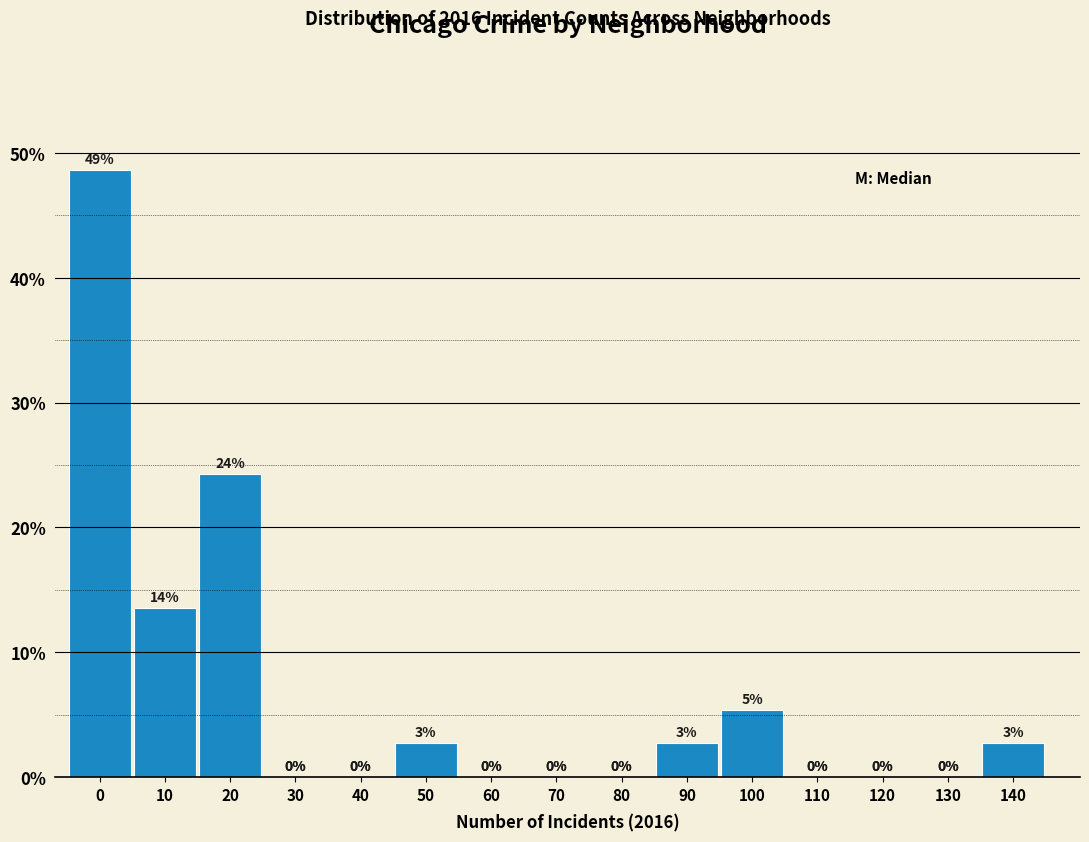

What is the greatest value displayed?

48.6